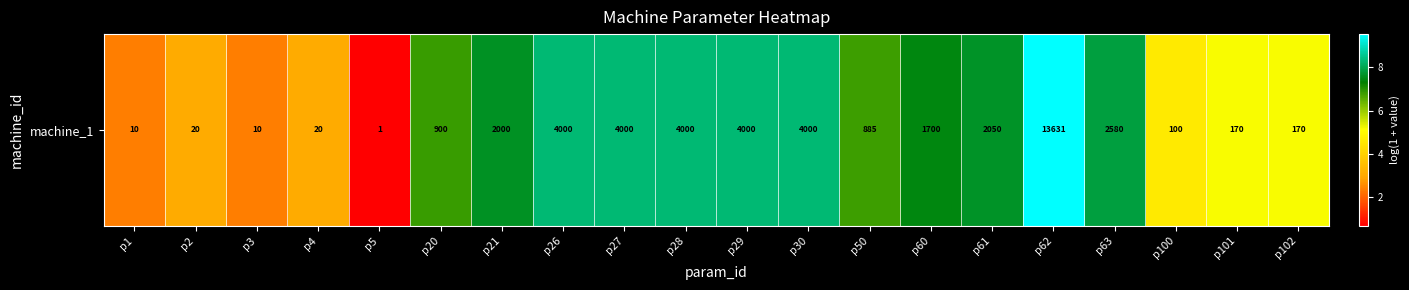

Between p3 and p2, which is larger?

p2